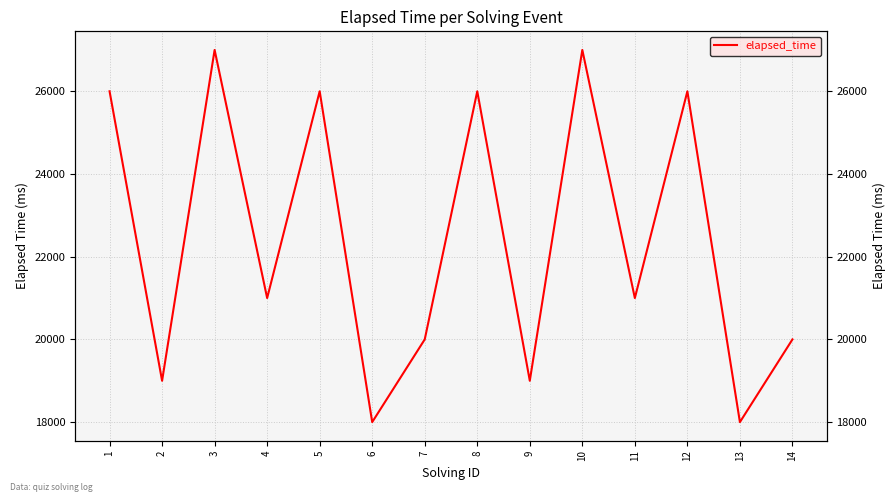

What is the ratio of the value at 11 to the value at 8?

0.8